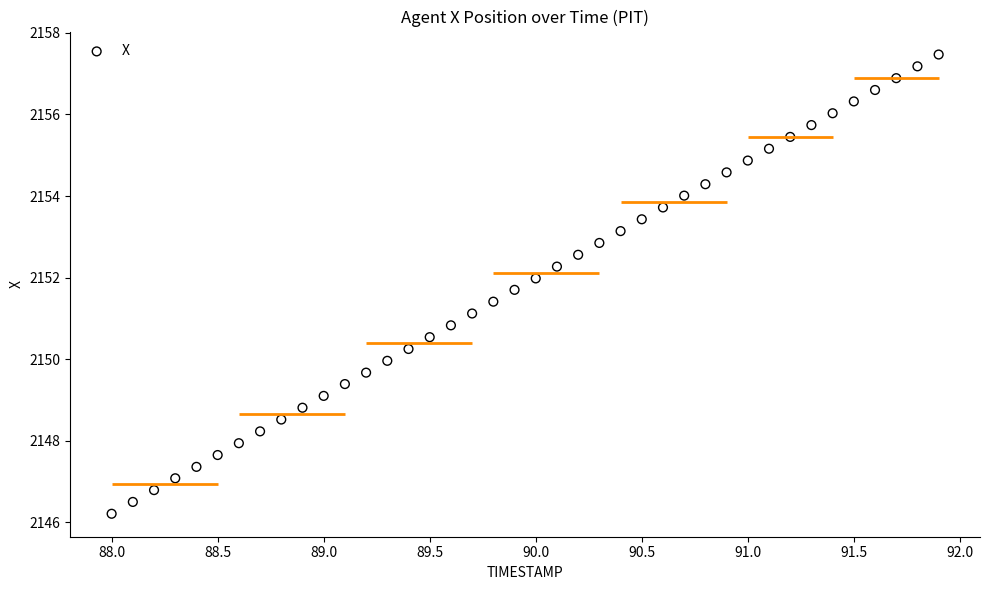

What is the range of X values (max minus min)?

3.9